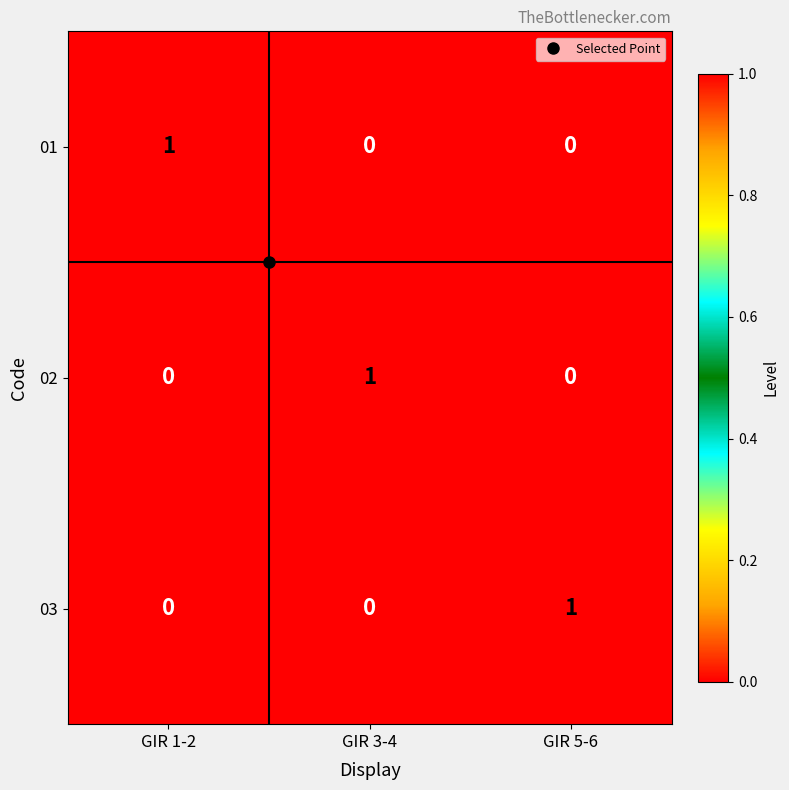

Count the number of categories in the chart.

3